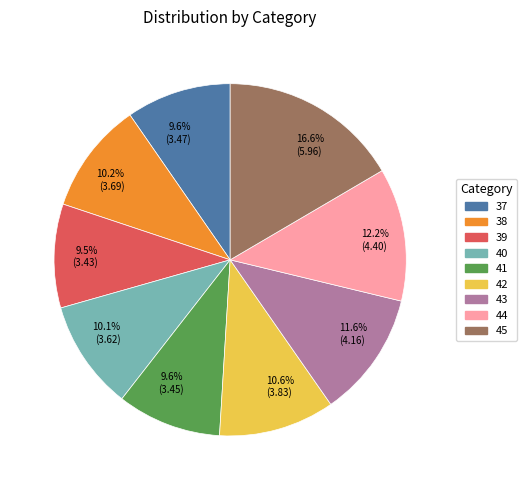

To the nearest percent, what percentage of the pie is 37?

10%